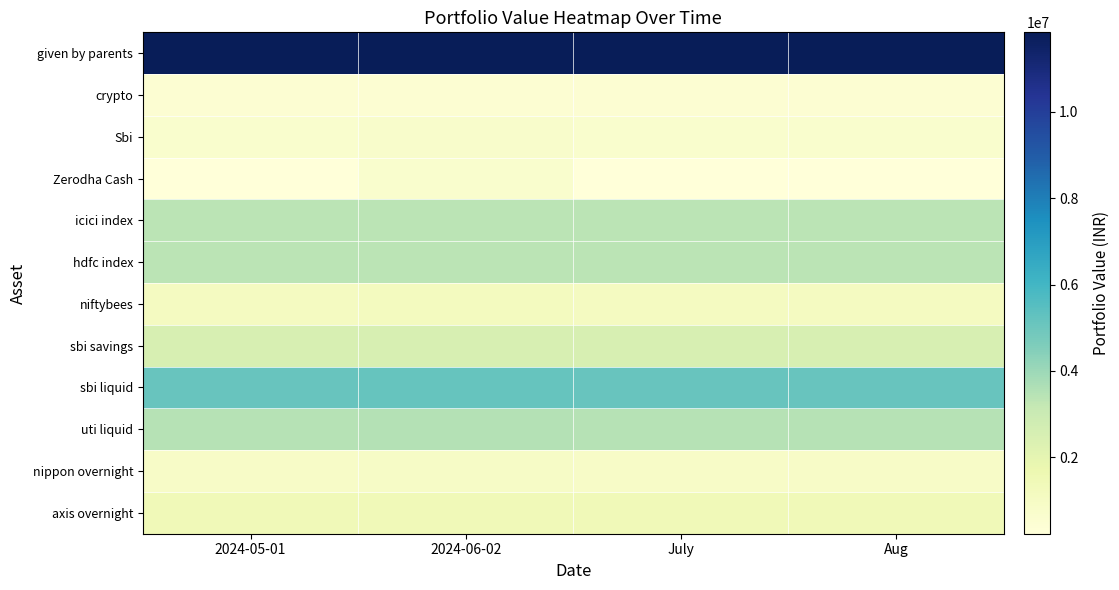

What is the difference between the highest and lowest values at Aug?

11616611.4